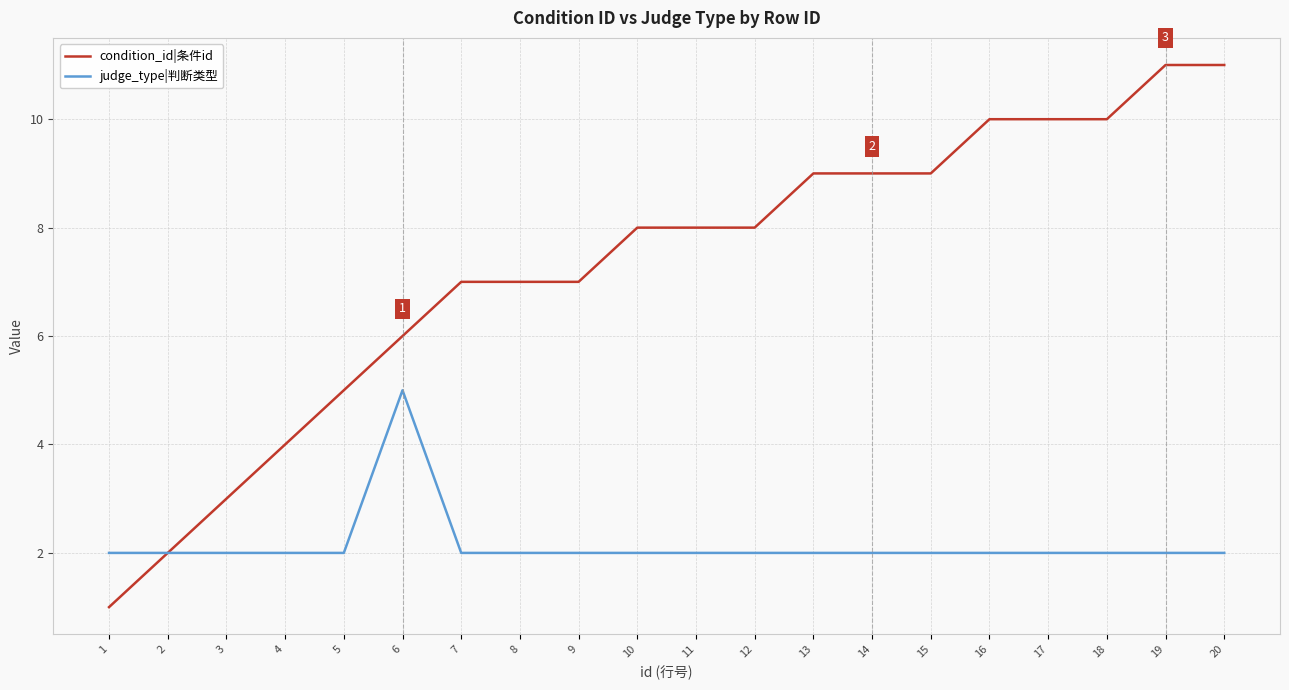

Which series has the largest total across all categories?

condition_id|条件id